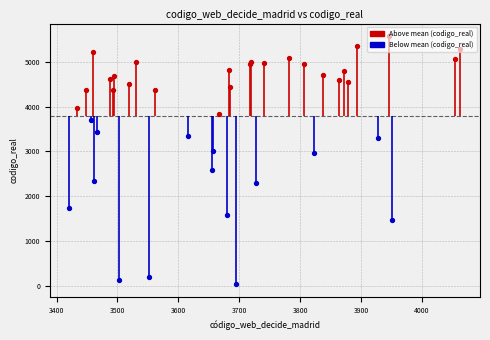

What is the ratio of the value at 3502 to the value at 3694?

5.1